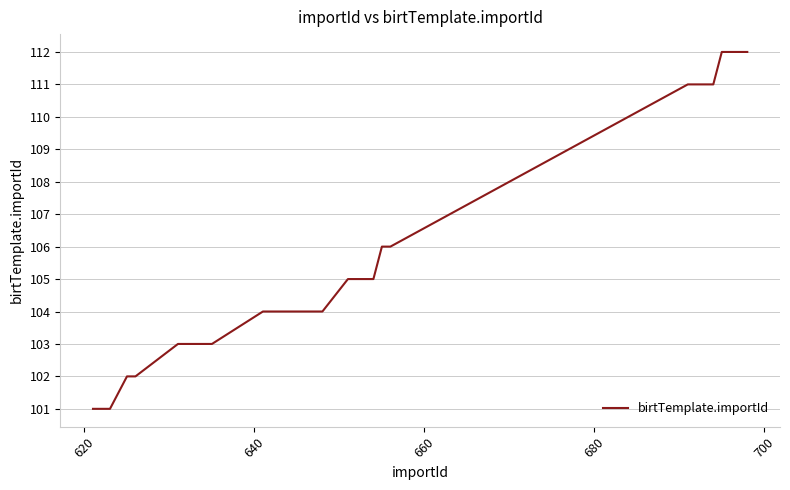

What is the minimum value shown in the chart?

101